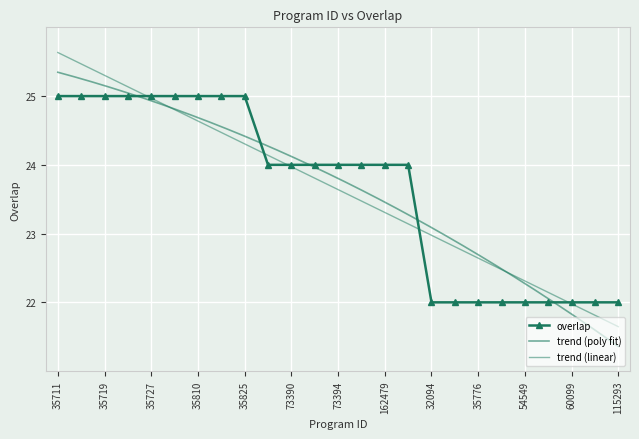

Where is the data nearest to the value 23?

73389